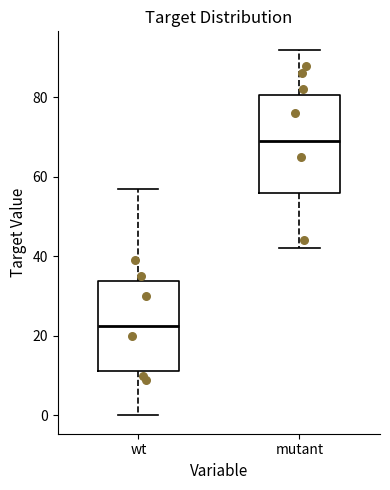

Reading left to right, transcribe this box plot: for each box, give where its median line is, the range the box spans, and where its two whiskers end, as read against the y-axis. The values are not printed on the chart, so give them approximately, as read against the axis.

wt: median 22, box 12 to 34, whiskers 0 to 58
mutant: median 70, box 56 to 80, whiskers 42 to 92